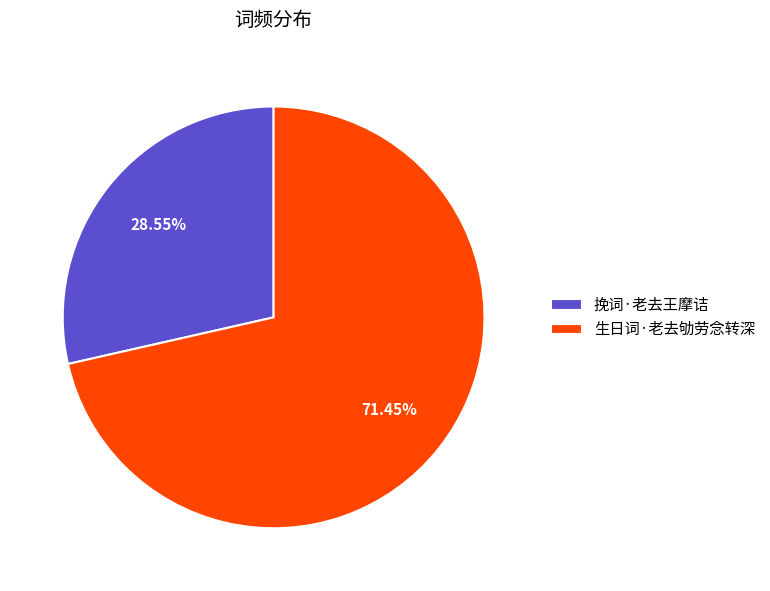

Do 生日词·老去劬劳念转深 and 挽词·老去王摩诘 together represent more than half of the pie?

Yes